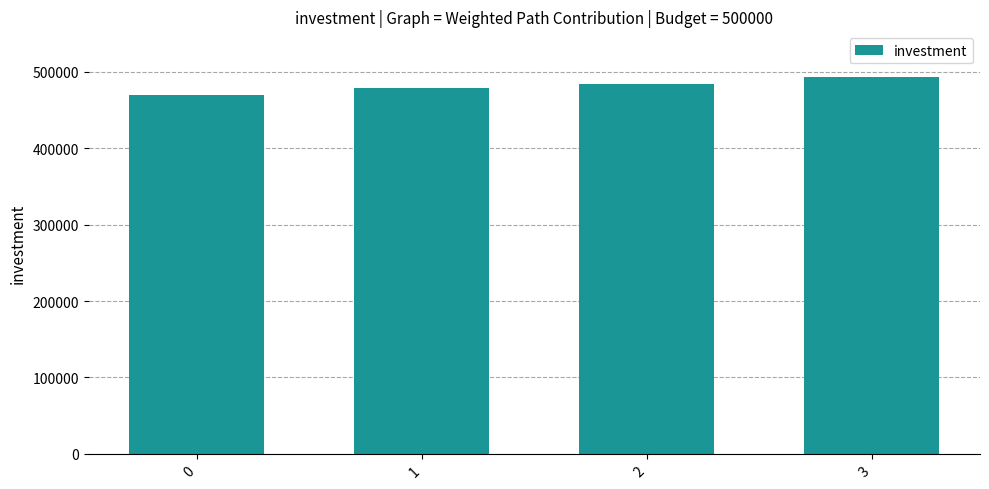

What is the approximate value at 2?

483862.5